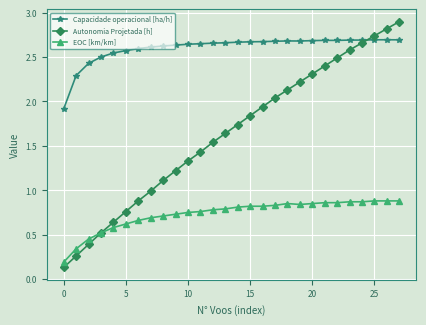

How many times do Autonomia Projetada [h] and Capacidade operacional [ha/h] cross each other?

1